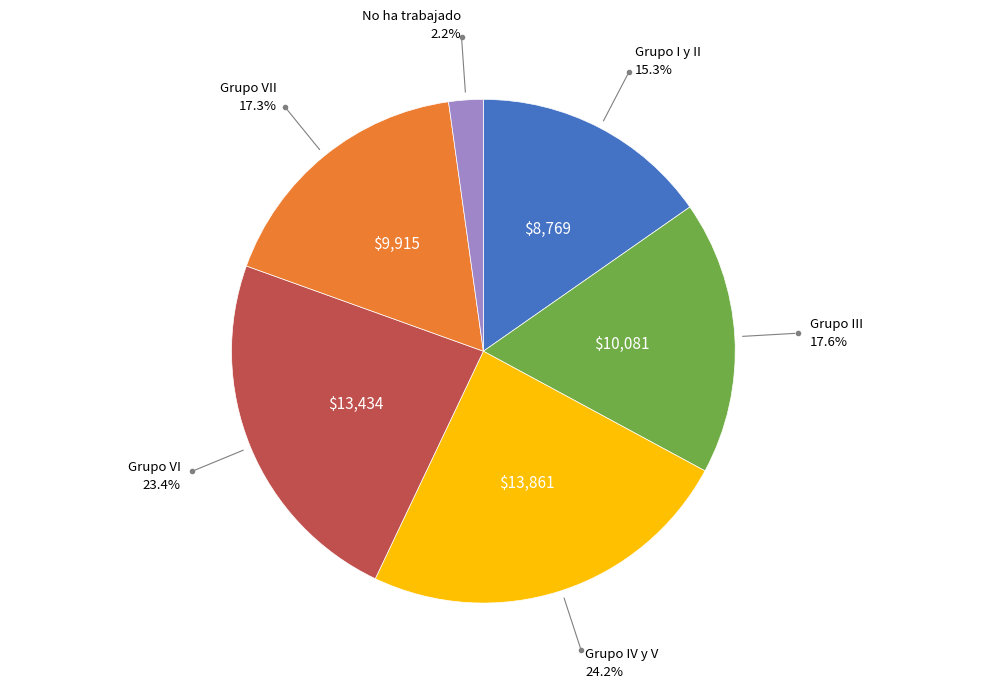

Is there a majority slice in this chart?

No